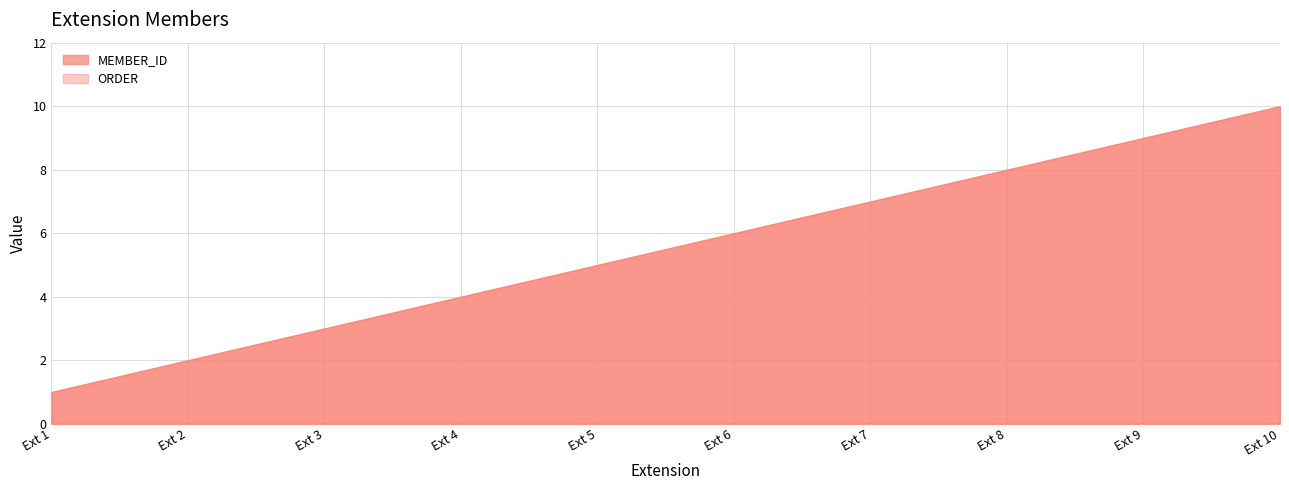

What is the sum of all MEMBER_ID values?

55